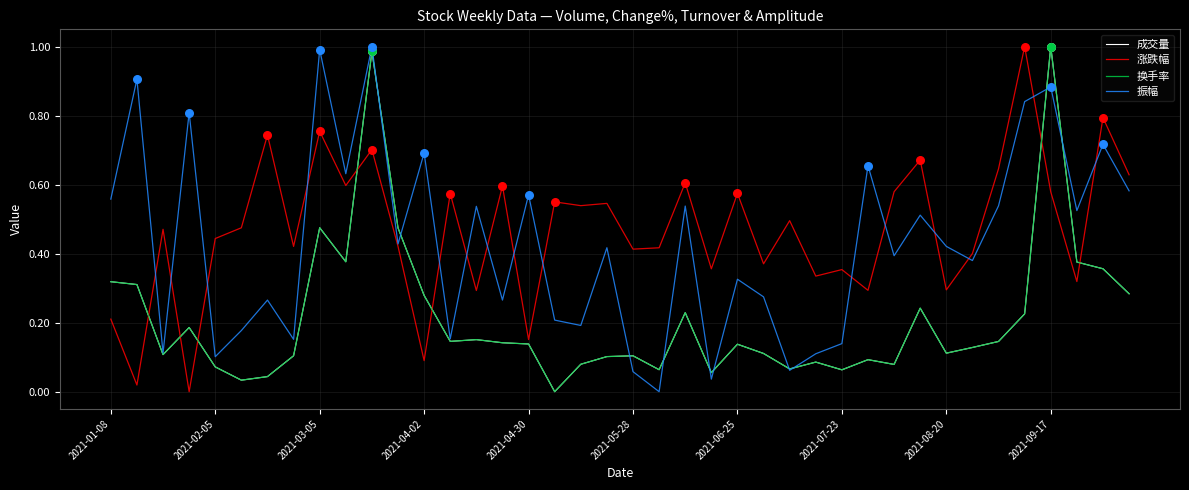

True or false: 涨跌幅 and 成交量 intersect in this chart.

True